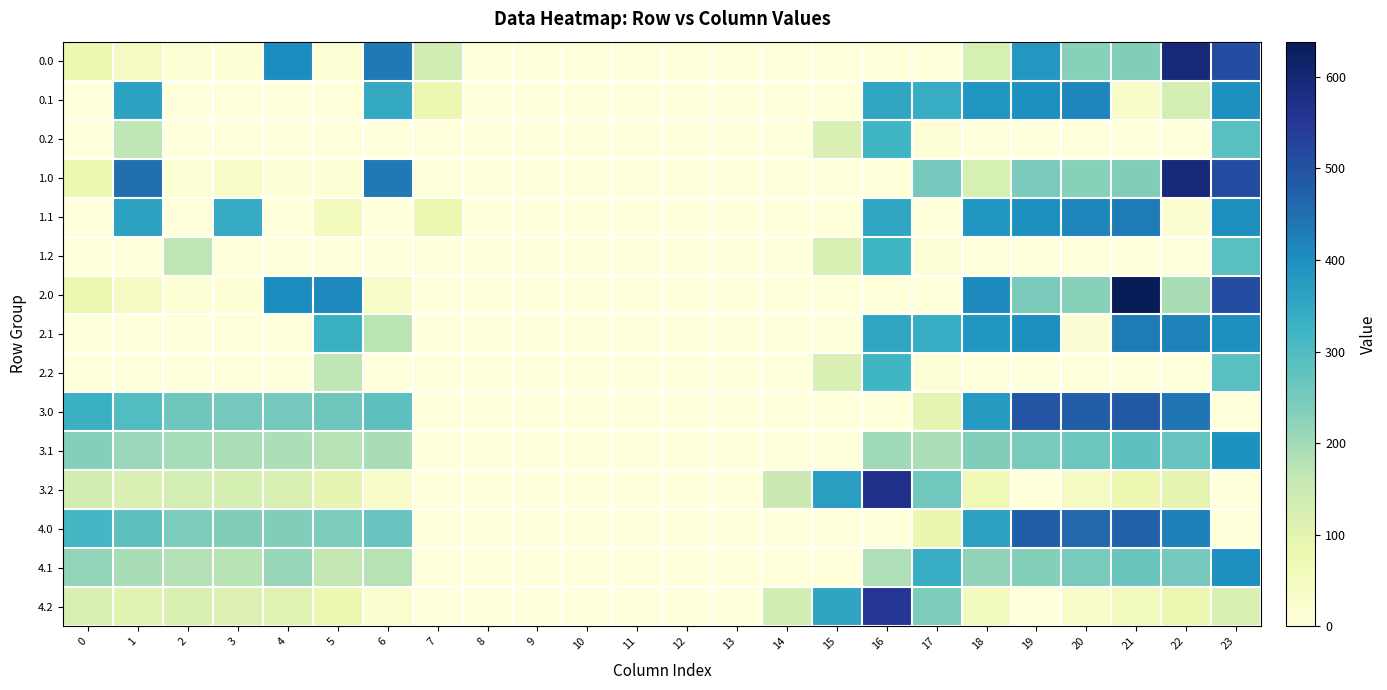

At which category is the sum across all series the highest?

23